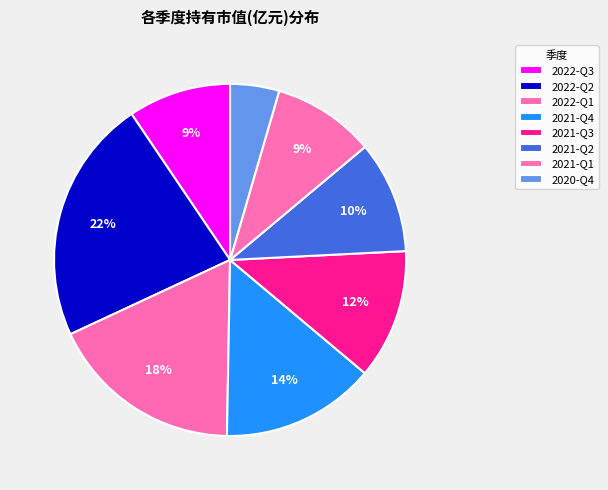

How many segments does this pie chart have?

8